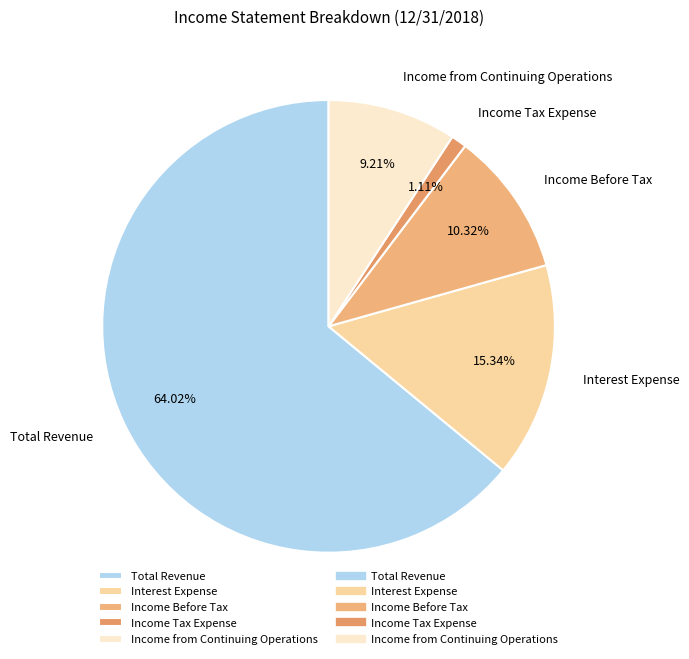

To the nearest percent, what percentage of the pie is Income Before Tax?

10%